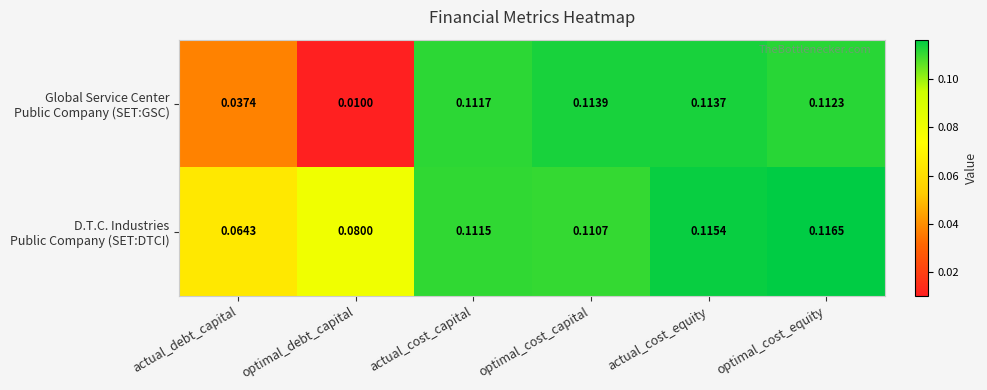

At which category is the sum across all series the highest?

actual_cost_equity